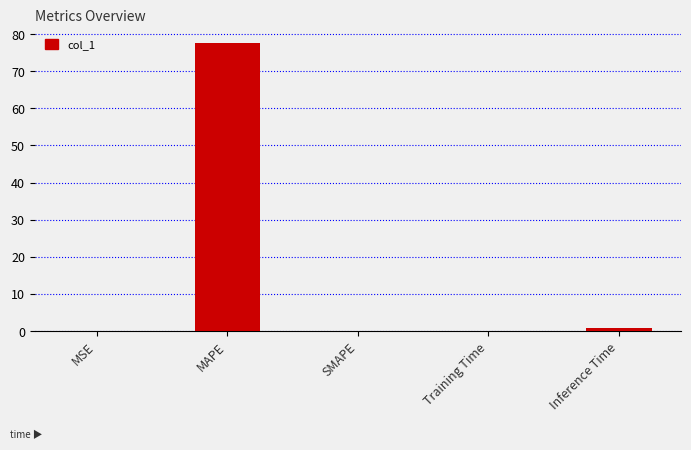

True or false: the data shows 125.1 at MAPE.

False